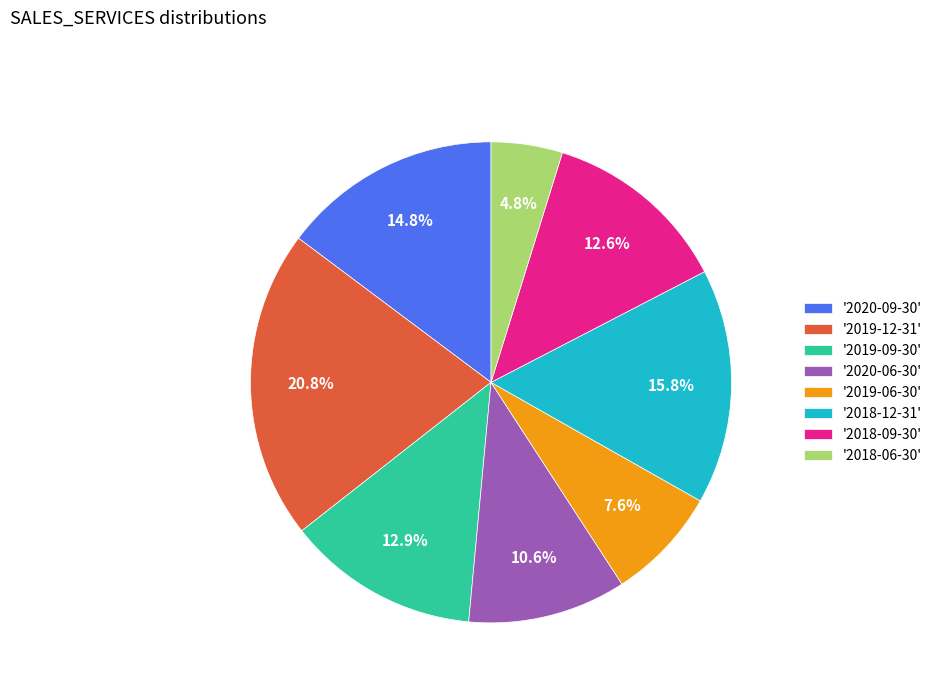

What percentage is NOT represented by '2019-06-30'?

92.4%